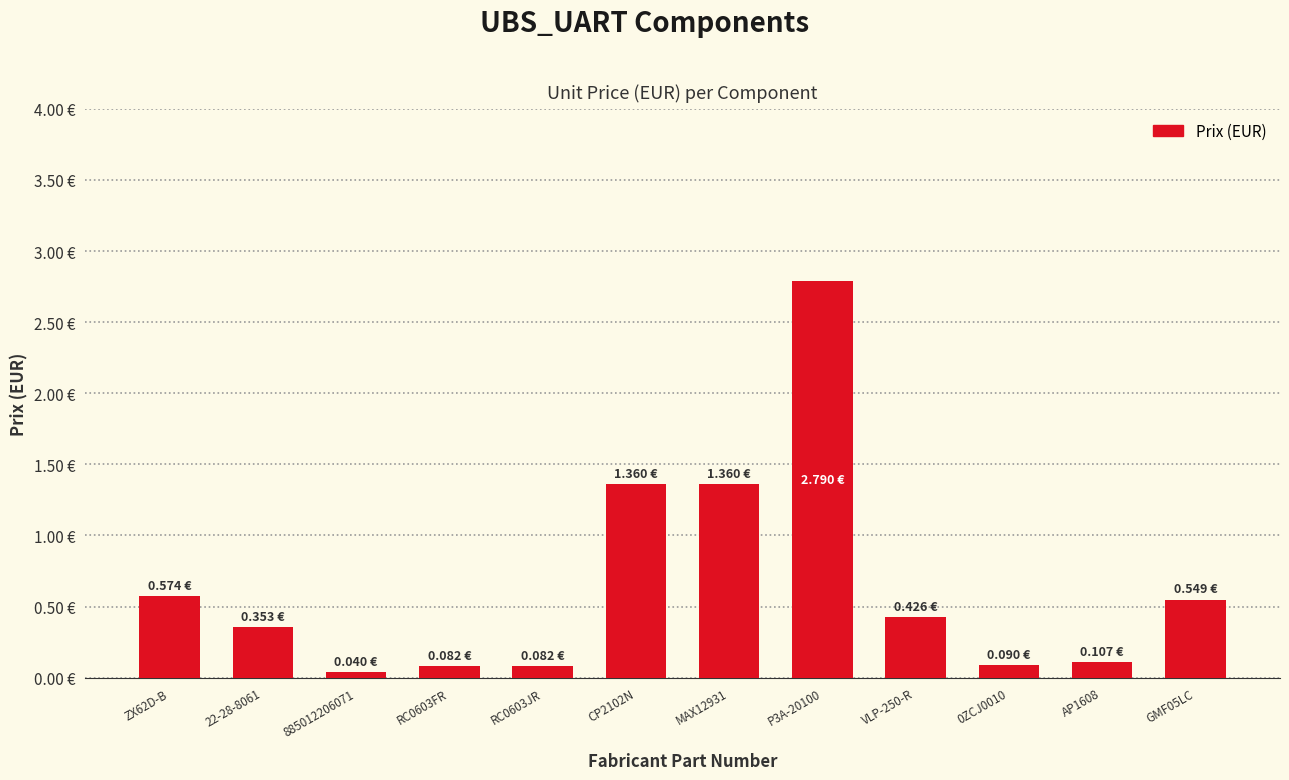

What is the change in value from ZX62D-B to AP1608?

-0.5